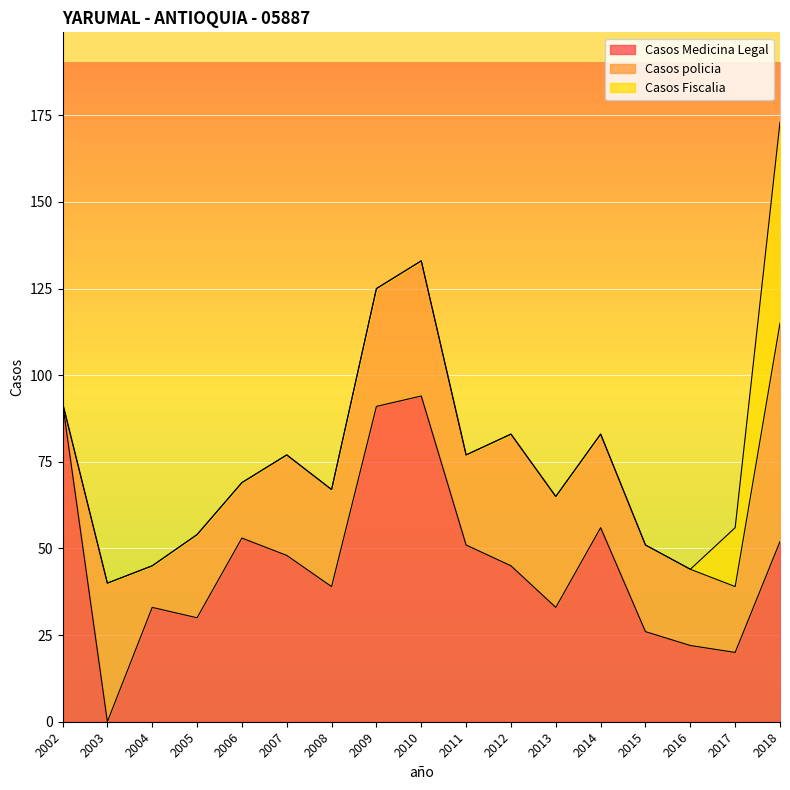

In Casos Medicina Legal, how many points are higher than both neighbors (excluding endpoints)?

4